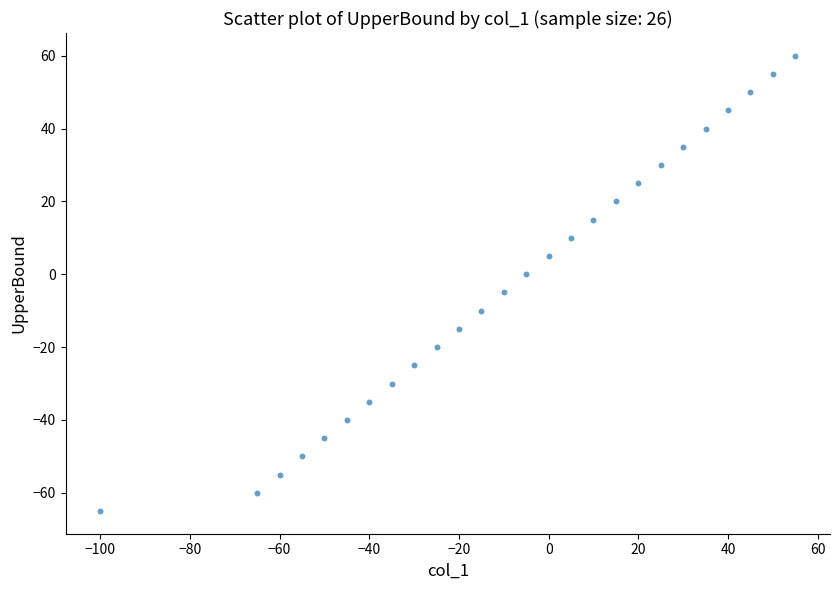

What is the range of X values (max minus min)?

155